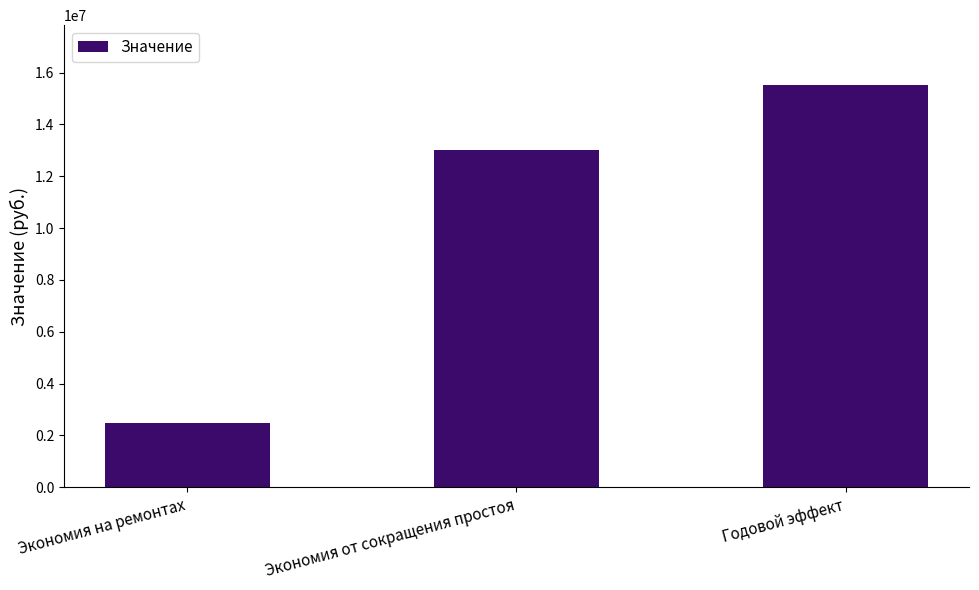

The chart shows a value of 1244571.8 at Экономия на ремонтах. True or false?

False